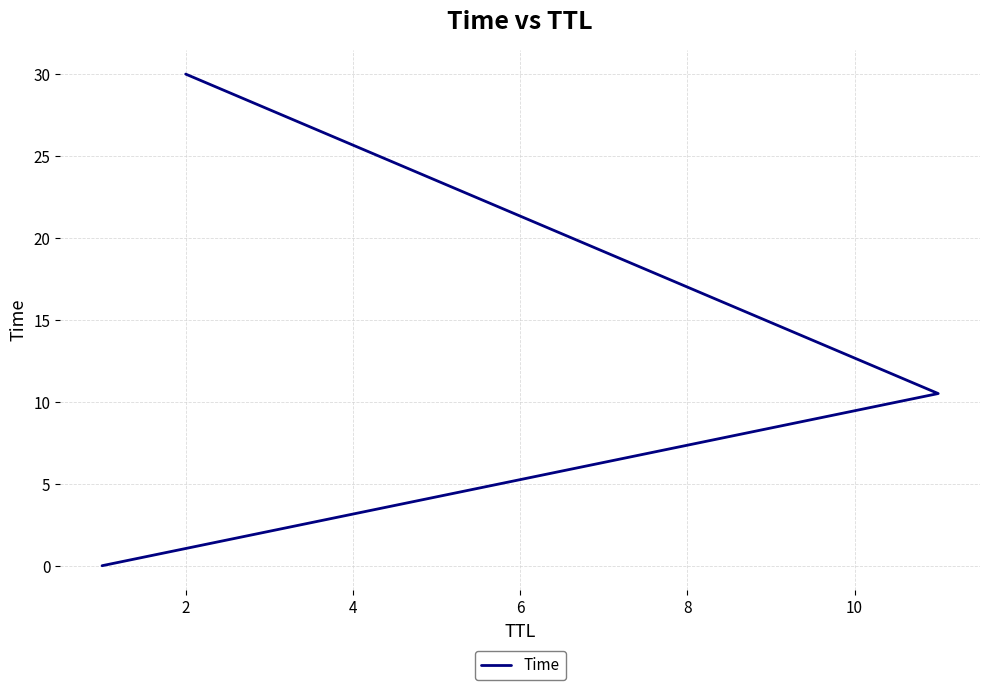

What is the difference between the maximum and minimum values?

30.0